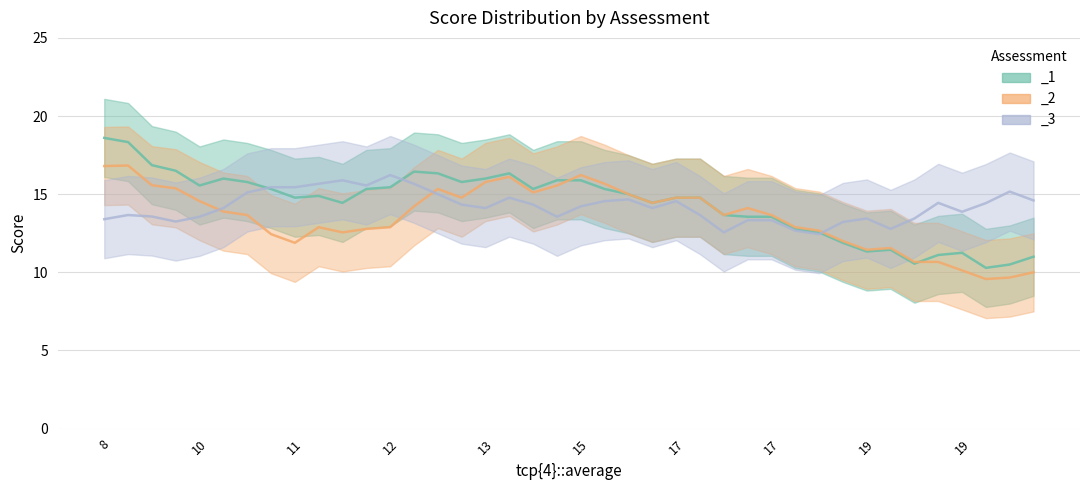

Does the chart have visible grid lines?

Yes